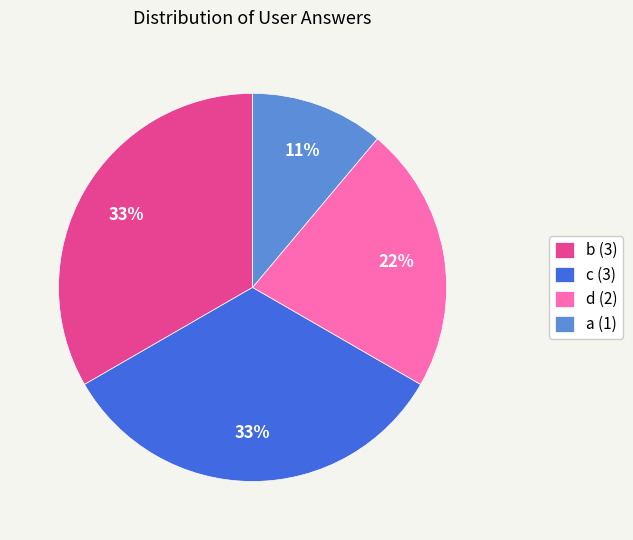

How many slices are in this pie chart?

4